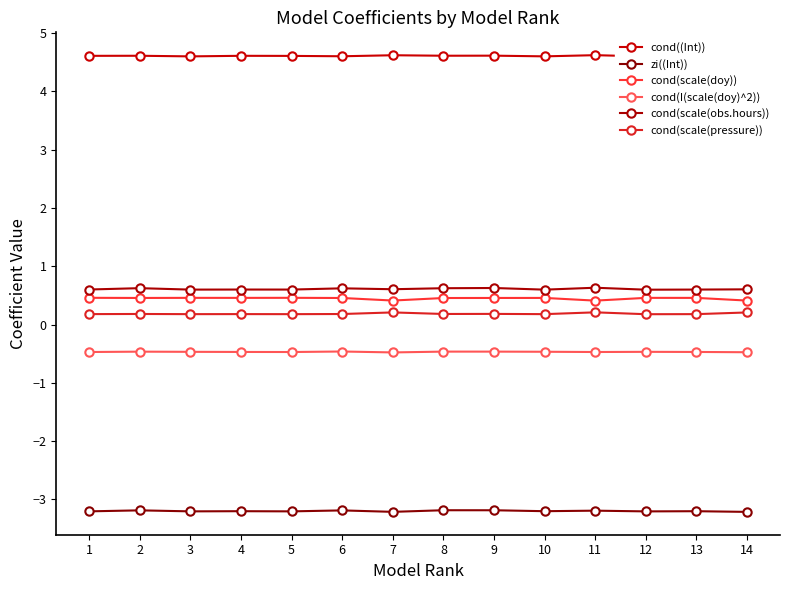

What is the value of the cond(I(scale(doy)^2)) point at the 14th from the left?

-0.5